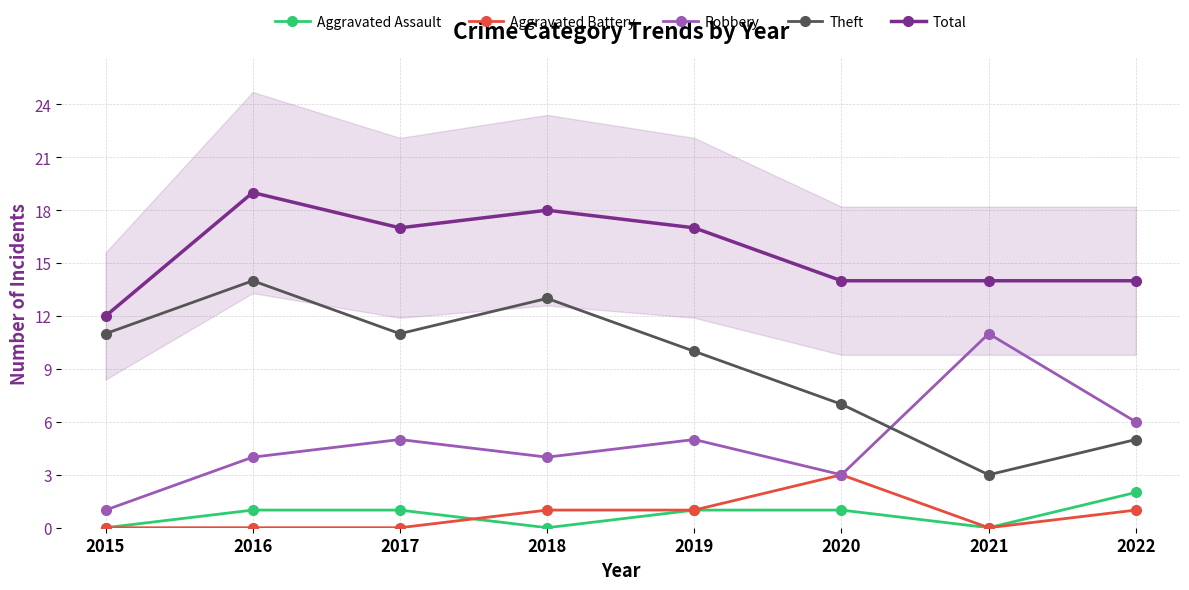

Which has a higher value, 2015 or 2019?

2019